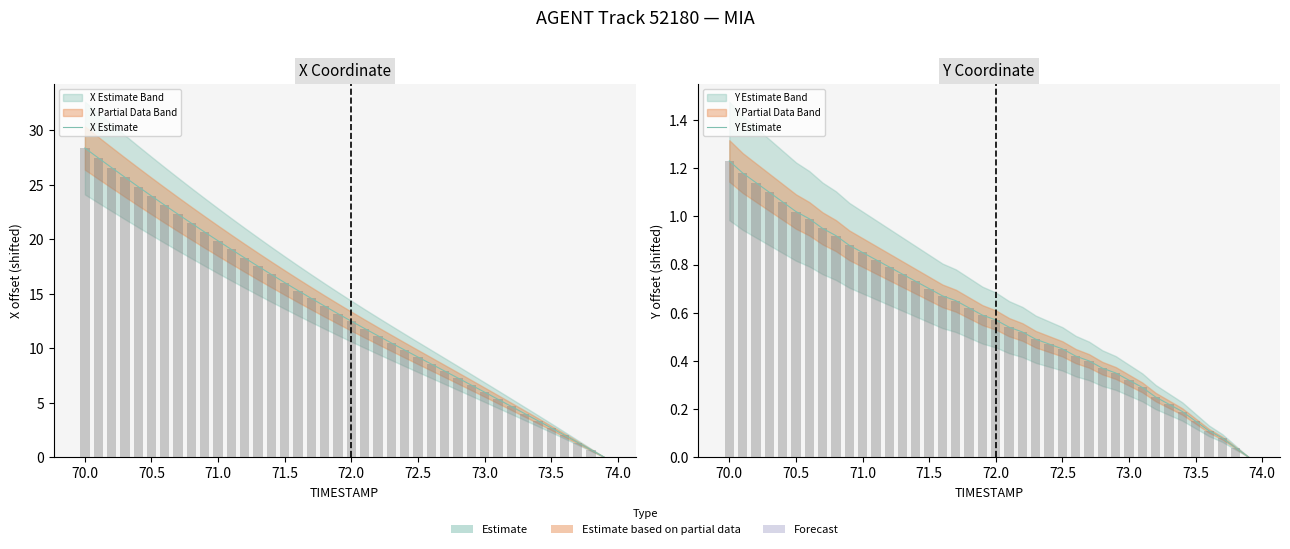

Which series has the largest total across all categories?

X Estimate